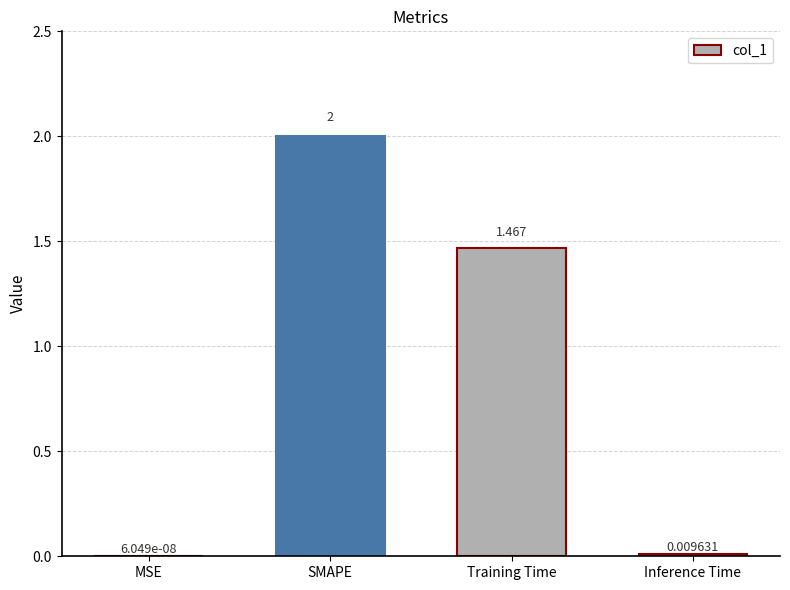

What is the sum of all values?

3.5